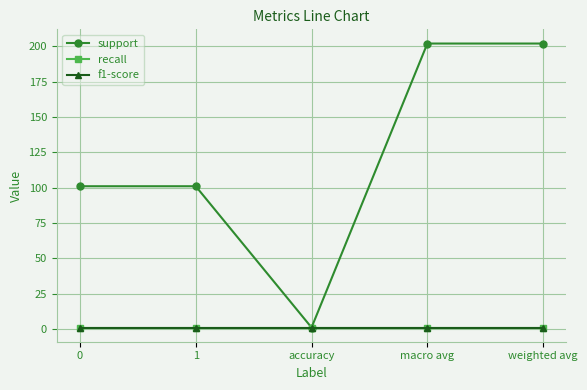

Does the chart have visible grid lines?

Yes